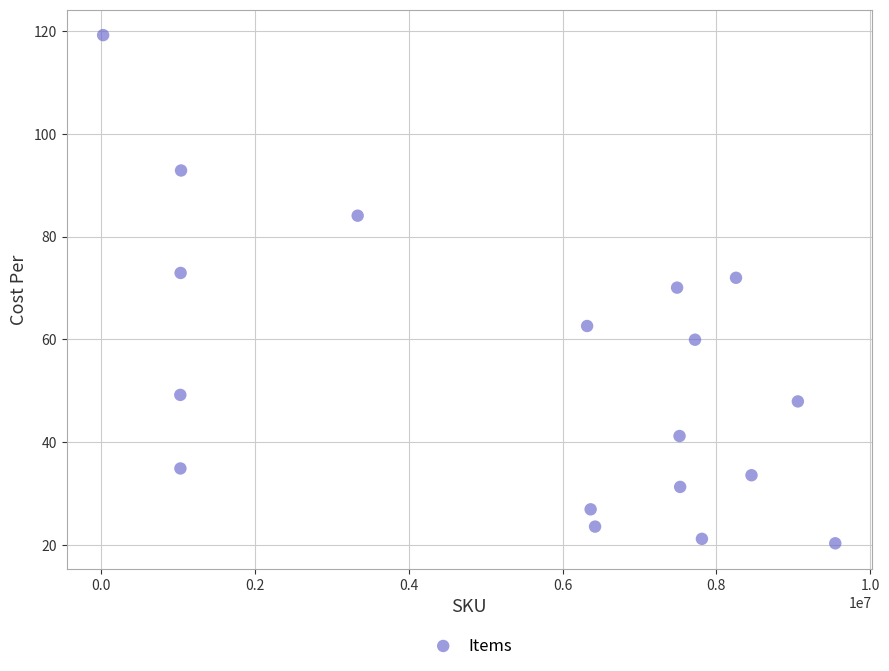

What is the range of X values (max minus min)?

9524850.0